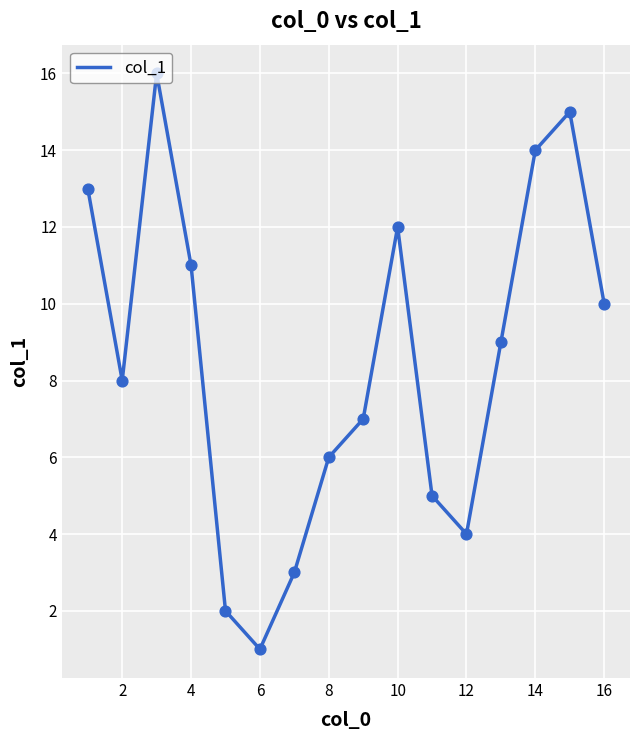

What is the maximum value shown in the chart?

16